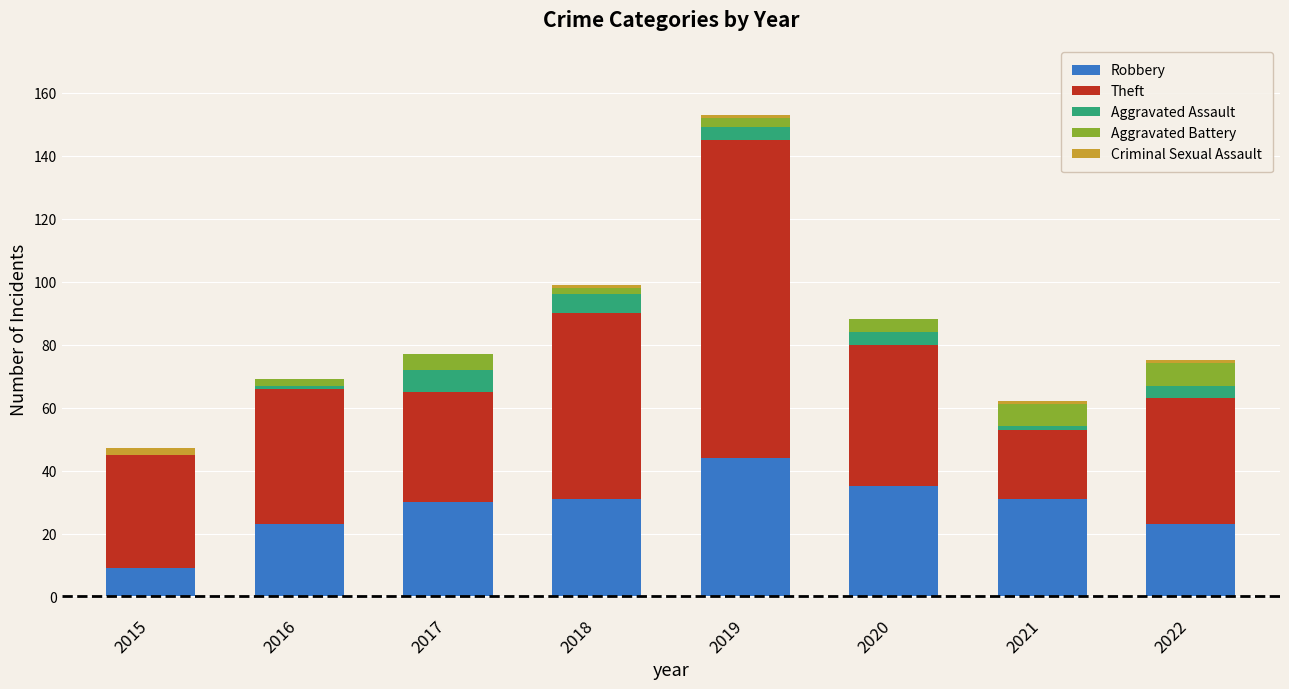

What is the sum of all Robbery values?

226